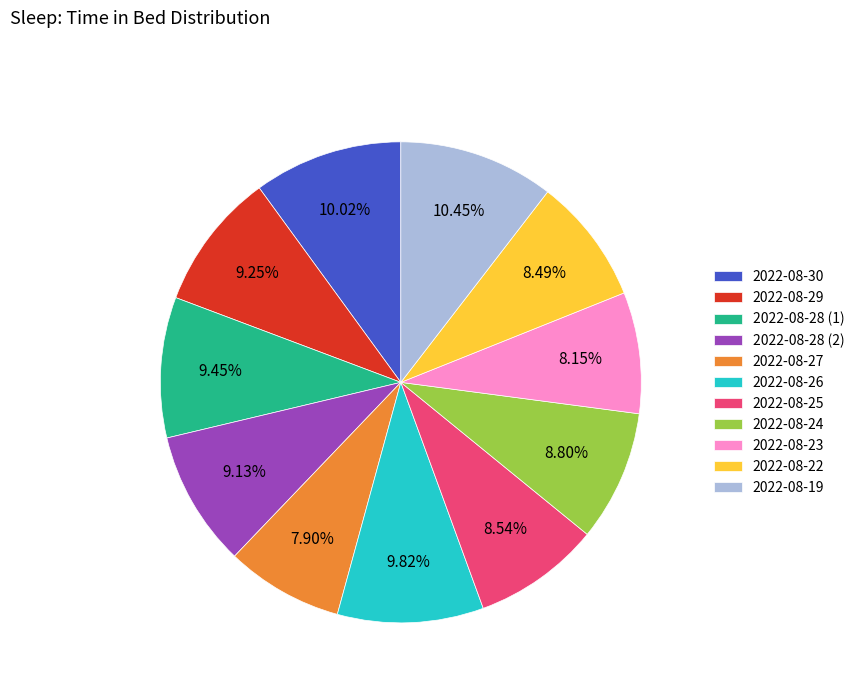

What is the ratio of the value at 2022-08-30 to the value at 2022-08-23?

1.2